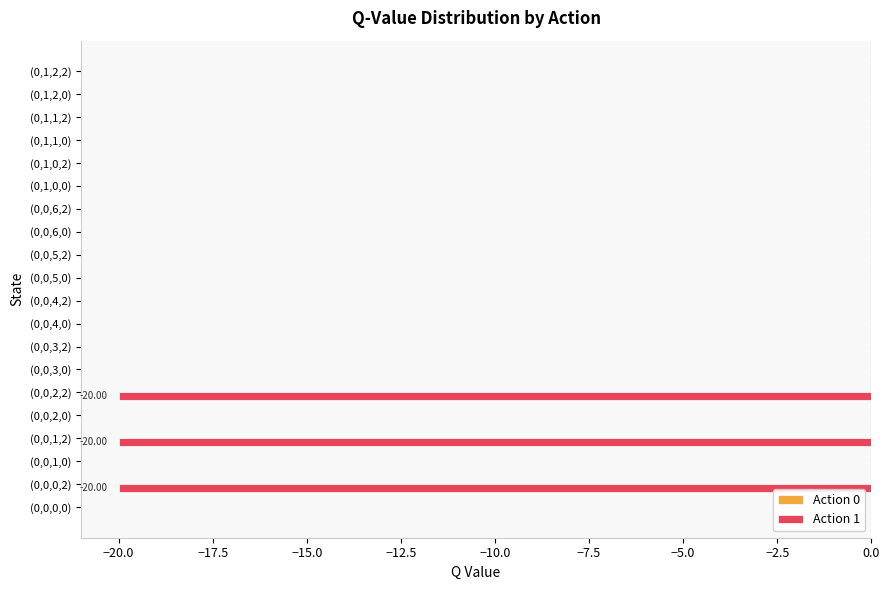

Which has a higher value, (0,0,2,2) or (0,1,2,0)?

(0,1,2,0)